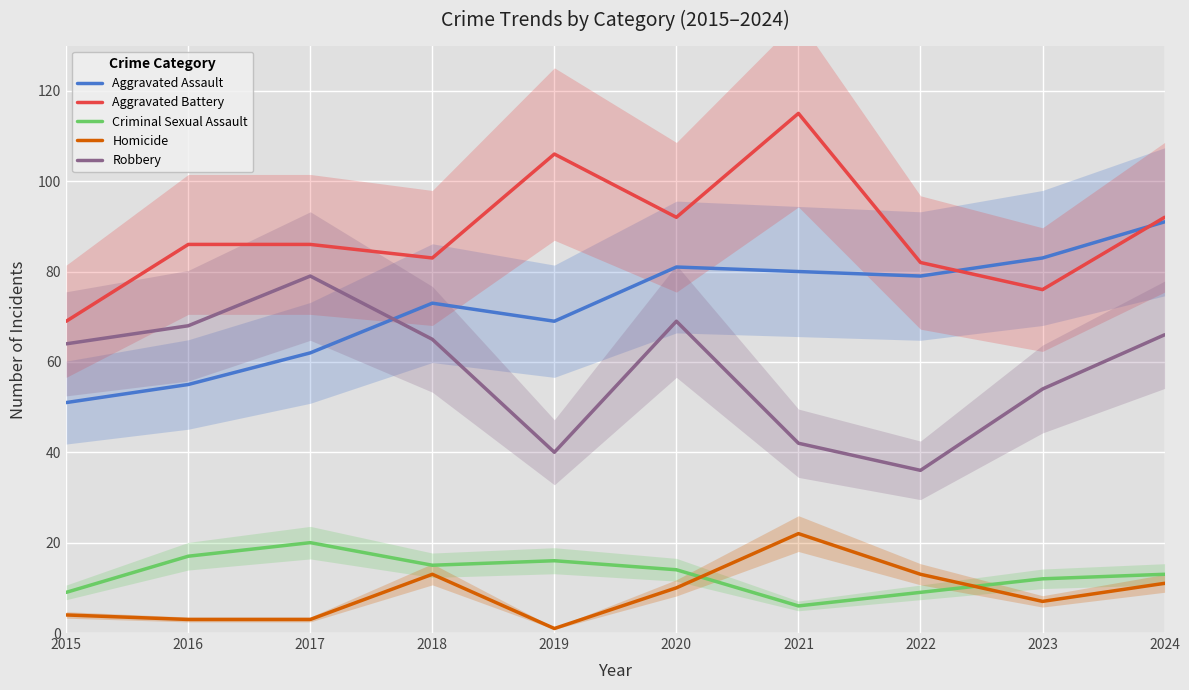

Reading right to left, list all the values displayed in this chart.

Aggravated Assault: 91	83	79	80	81	69	73	62	55	51
Aggravated Battery: 92	76	82	115	92	106	83	86	86	69
Criminal Sexual Assault: 13	12	9	6	14	16	15	20	17	9
Homicide: 11	7	13	22	10	1	13	3	3	4
Robbery: 66	54	36	42	69	40	65	79	68	64